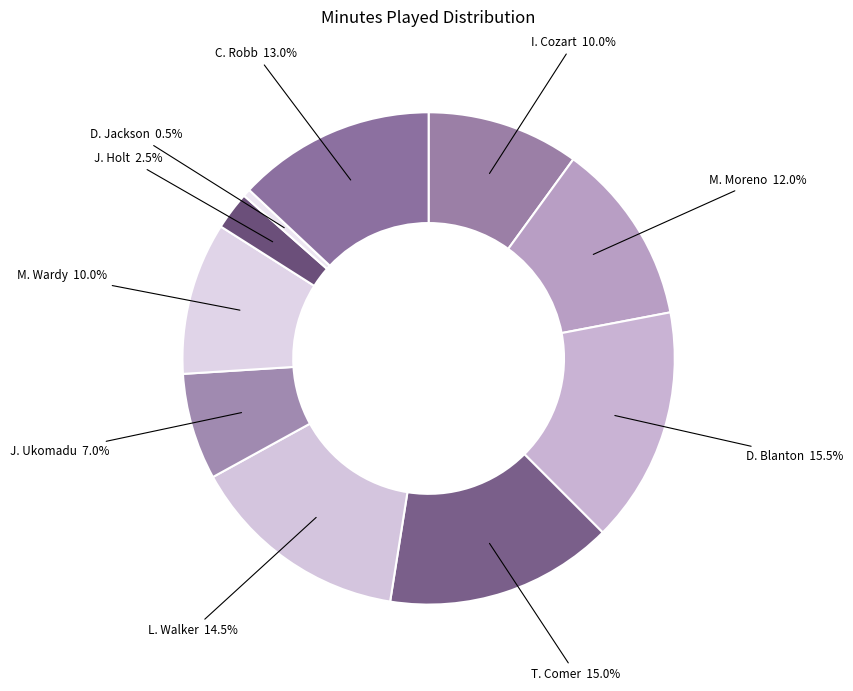

Count the number of slices in the pie.

10